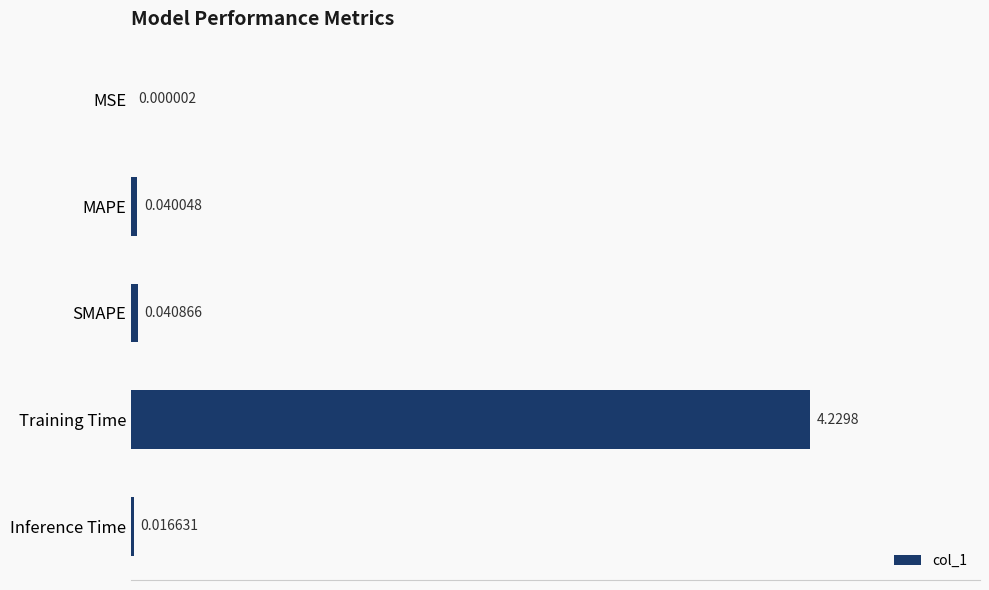

At which label is the value closest to 2?

SMAPE